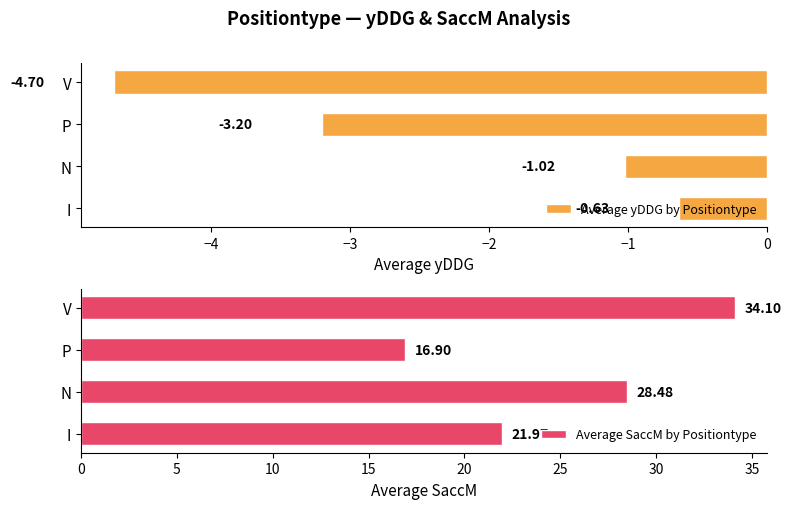

What is the difference between the Average yDDG by Positiontype values at I and V?

4.1